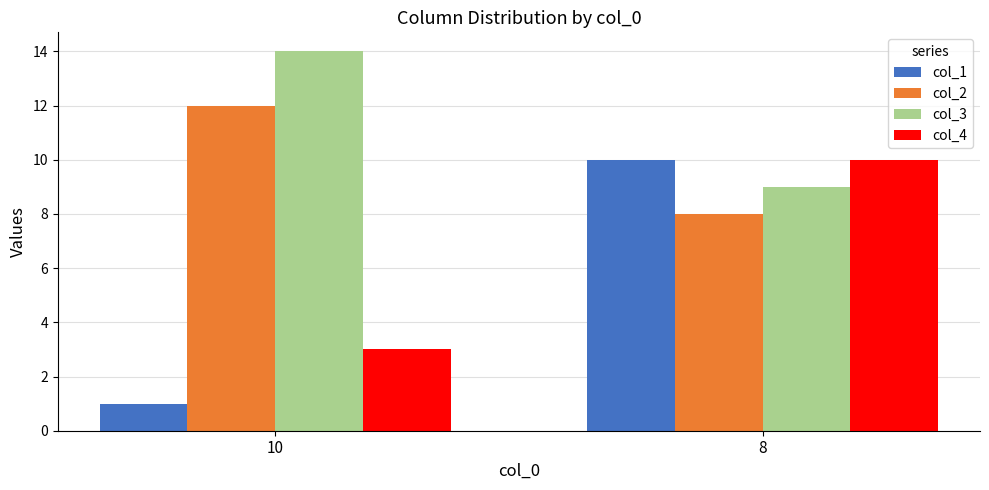

The col_4 series shows 4 at 10. True or false?

False